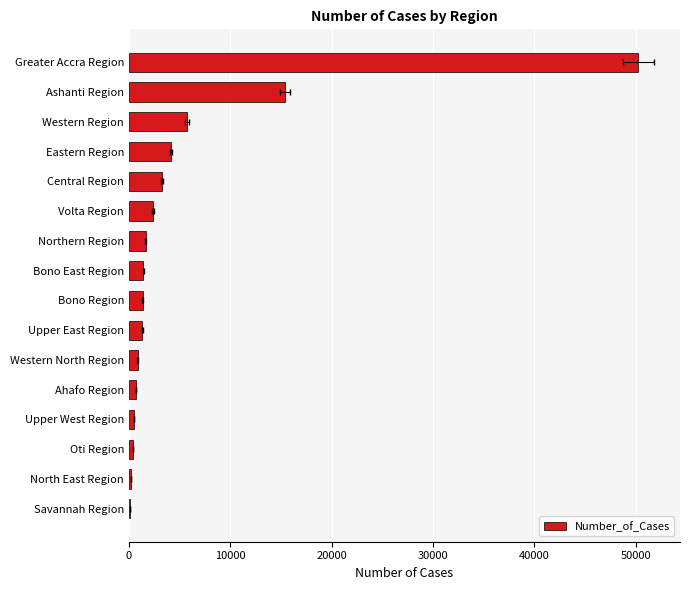

Count the number of data series in this chart.

1